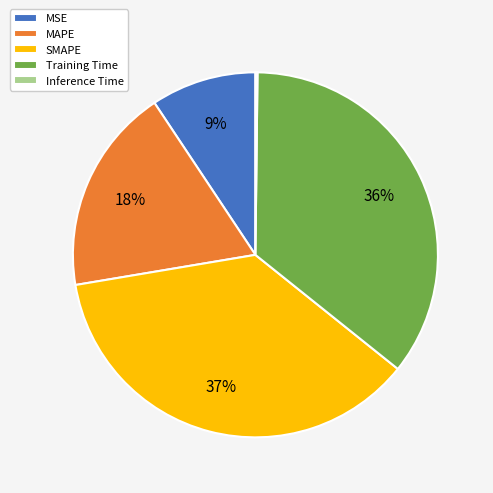

To the nearest percent, what percentage of the pie is MAPE?

18%